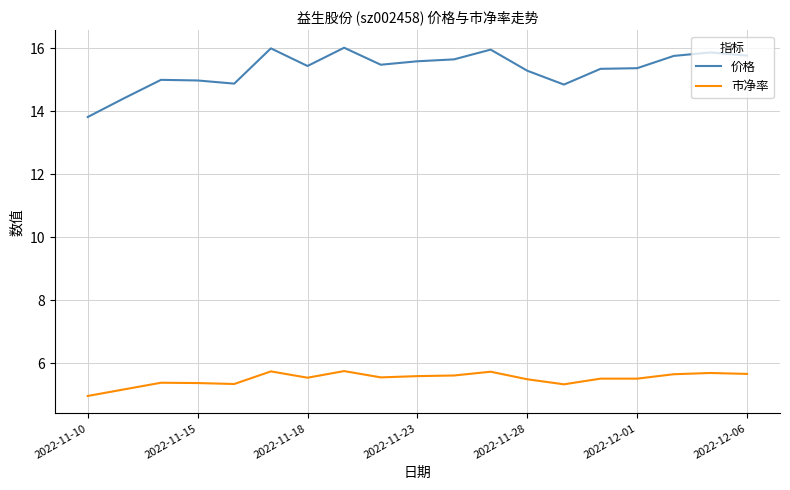

True or false: 价格 and 市净率 cross at least once.

False